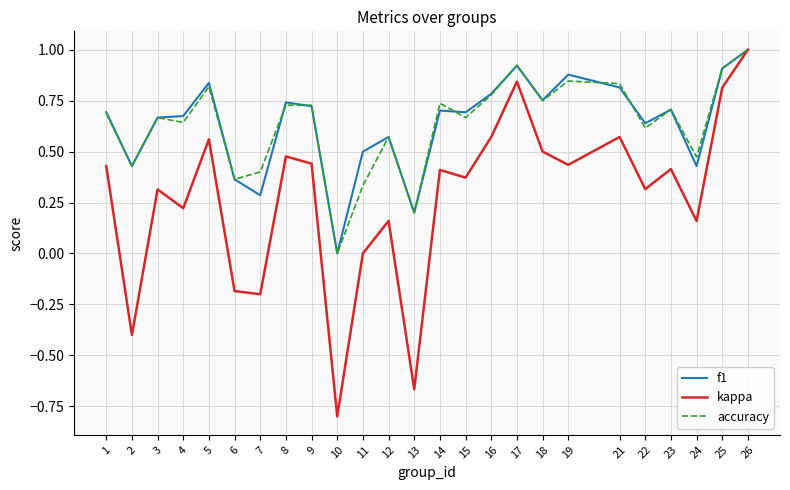

What is the maximum value shown in the chart?

1.0